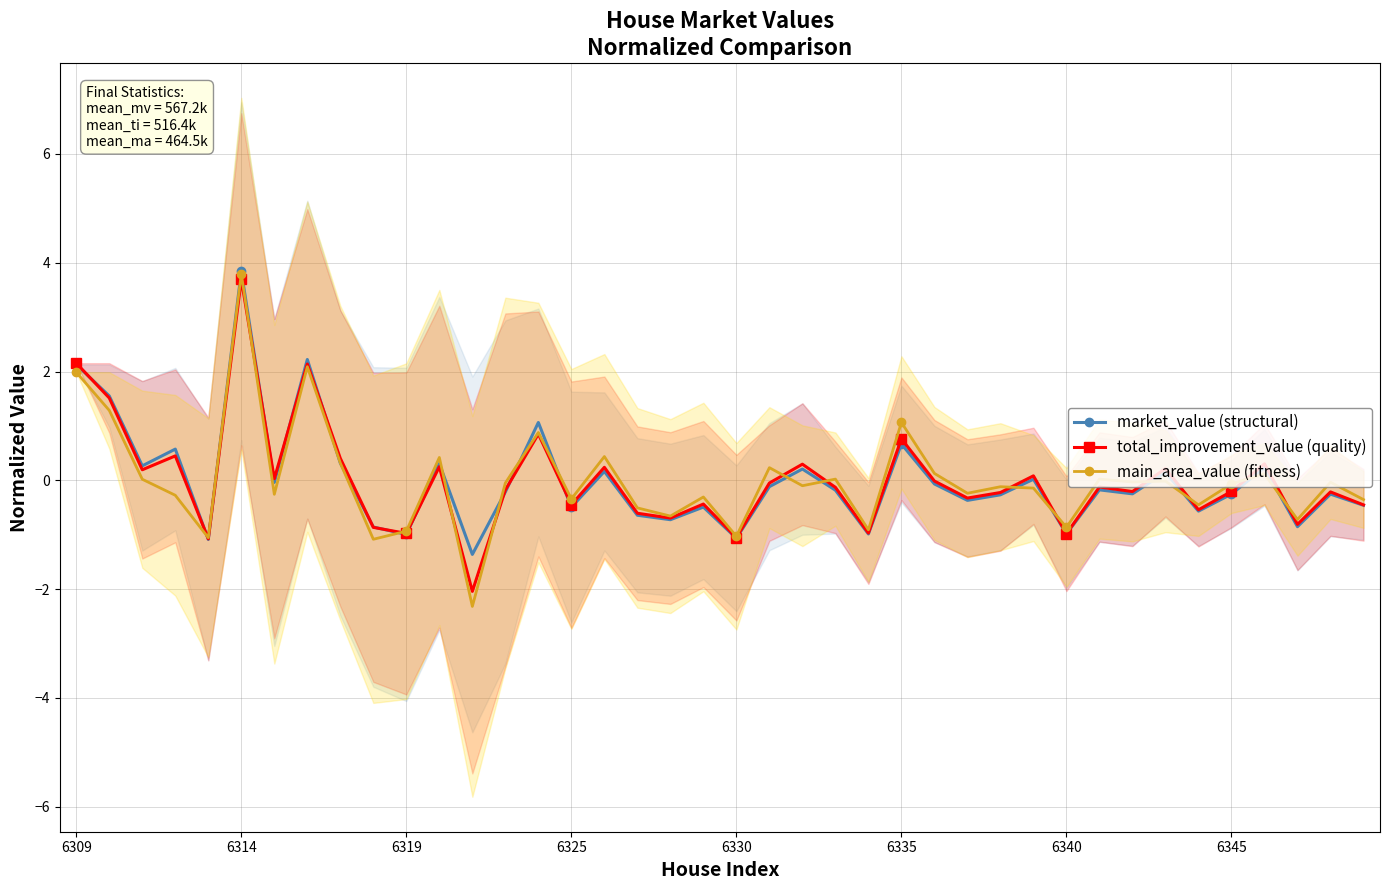

Where is the first local maximum for main_area_value (fitness)?

6314